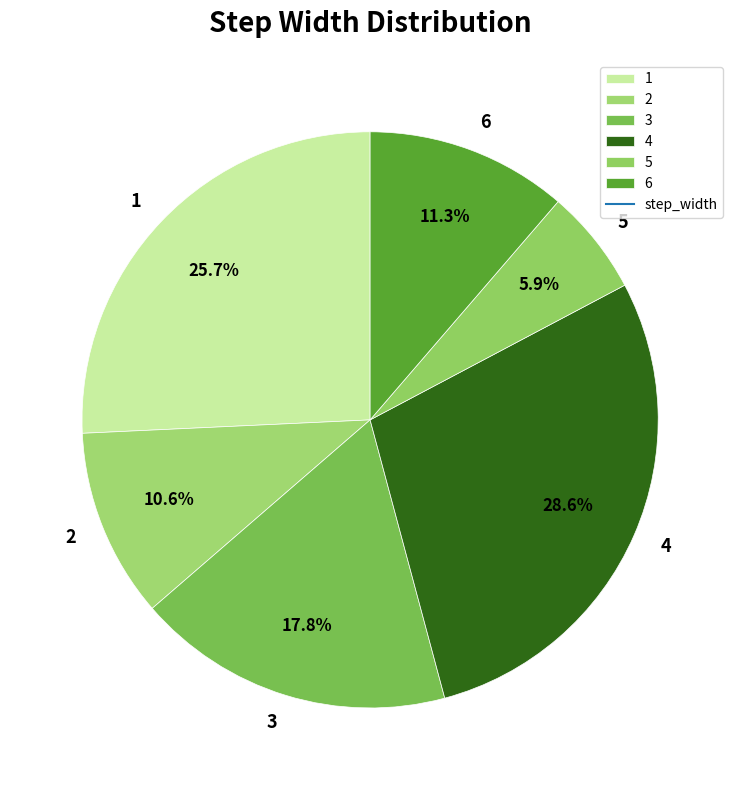

Combined, what portion of the pie is 5 and 4?

34.5%